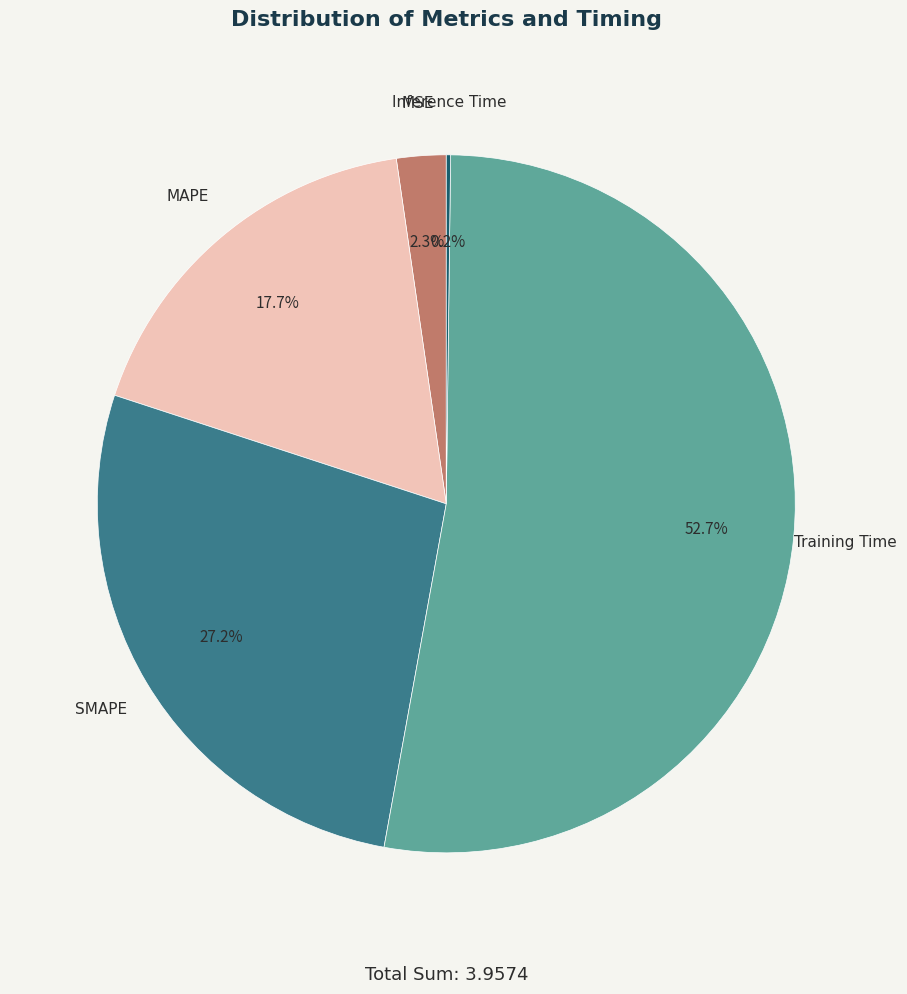

What percentage is NOT represented by SMAPE?

72.8%